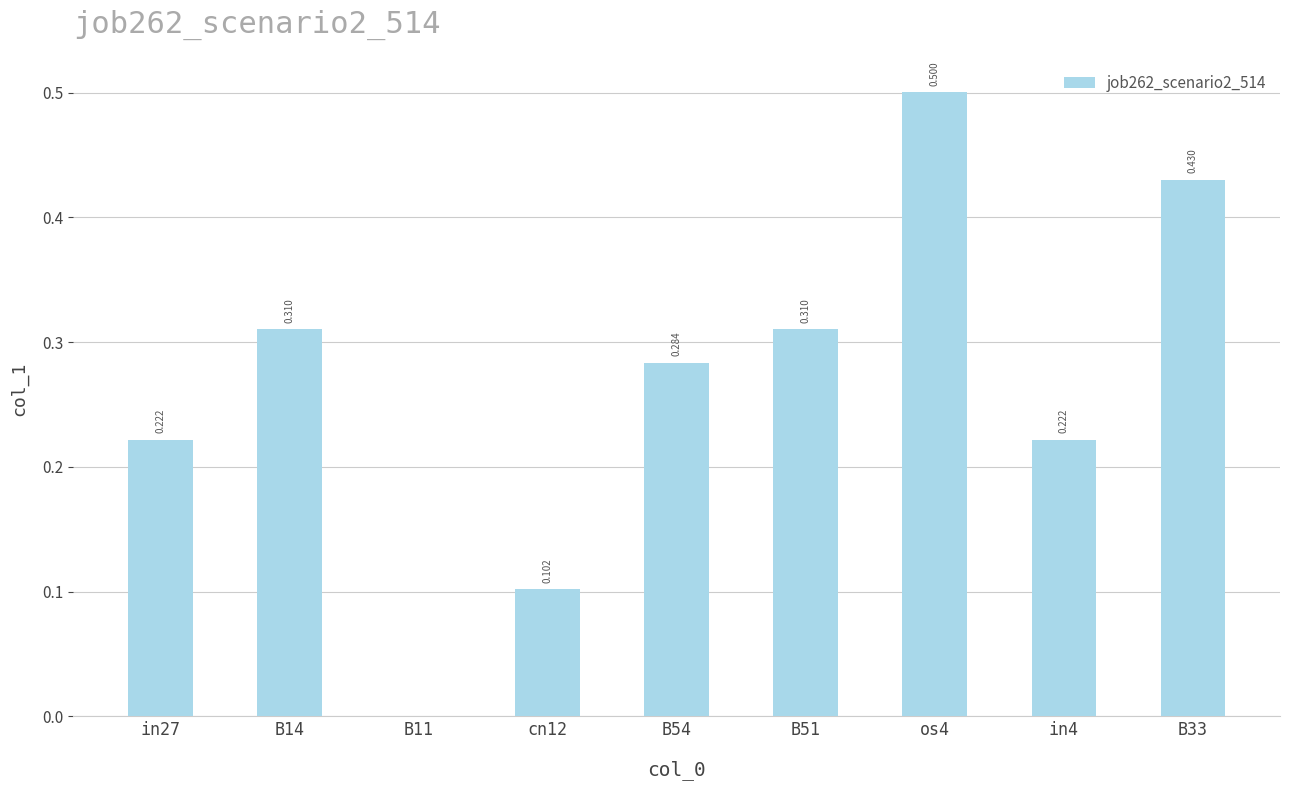

List the labels in order of value, largest first.

os4, B33, B14, B51, B54, in27, in4, cn12, B11